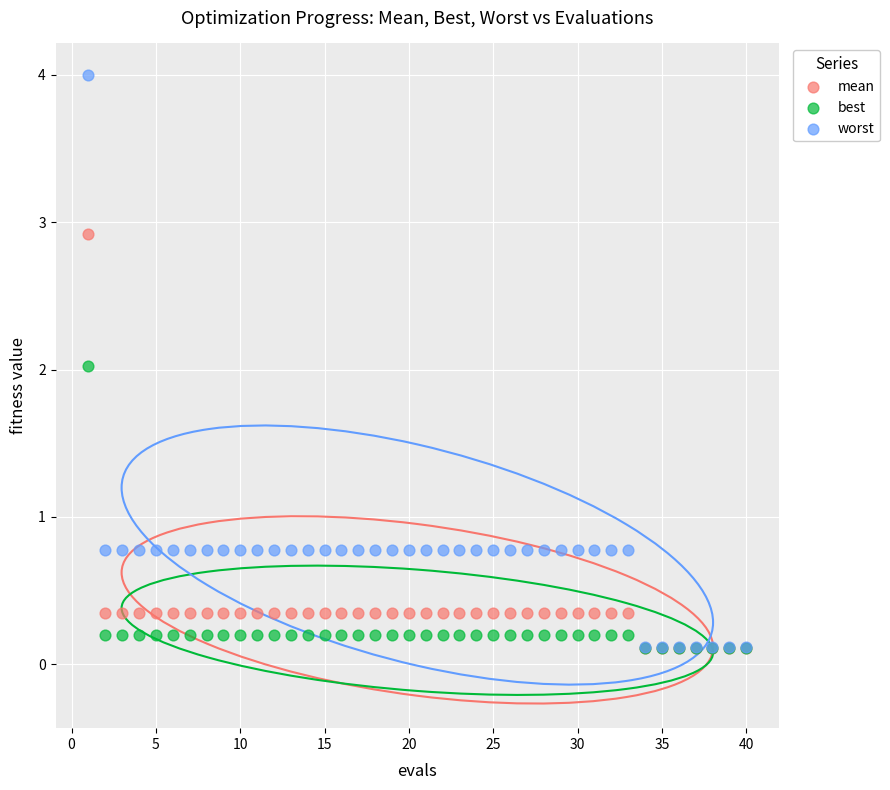

What are all the series names shown in the legend?

mean, best, worst